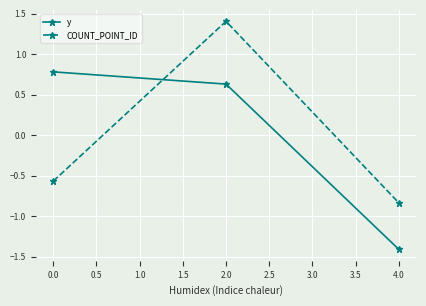

What is the label of the 1st point from the right?

4.0